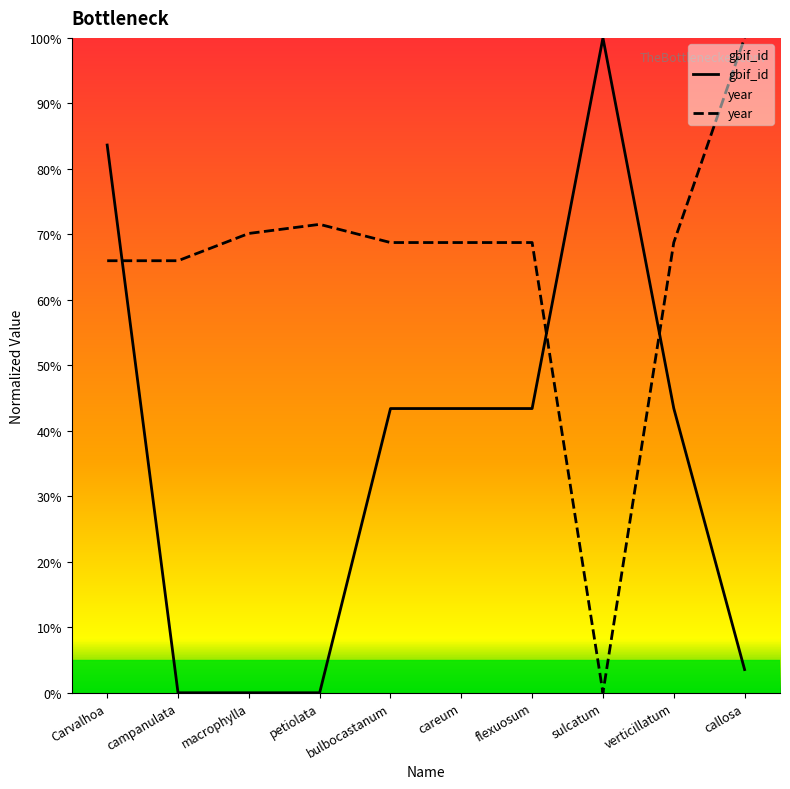

True or false: year has more than 0 interior local peaks.

True